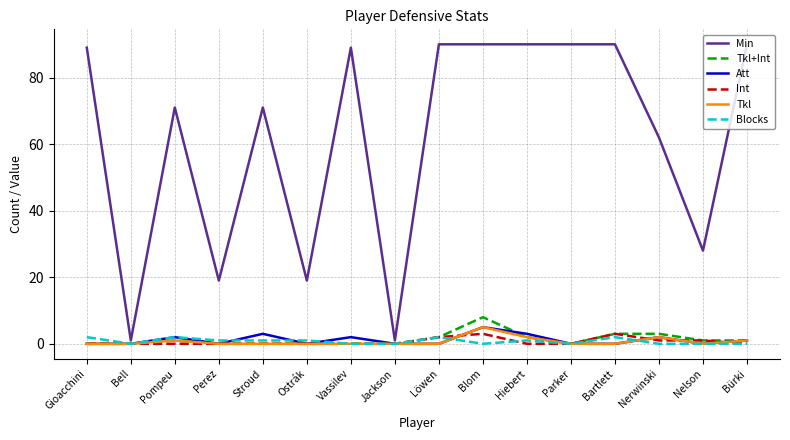

What is the highest value of the Tkl+Int series?

8